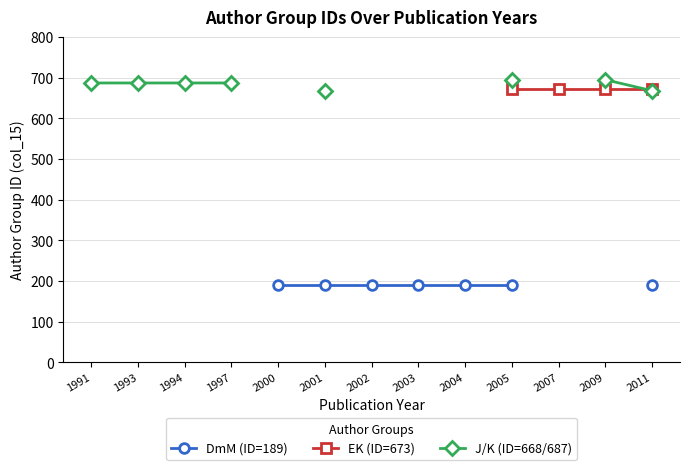

Between 2007 and 2011, which series saw the biggest shift?

EK (ID=673)